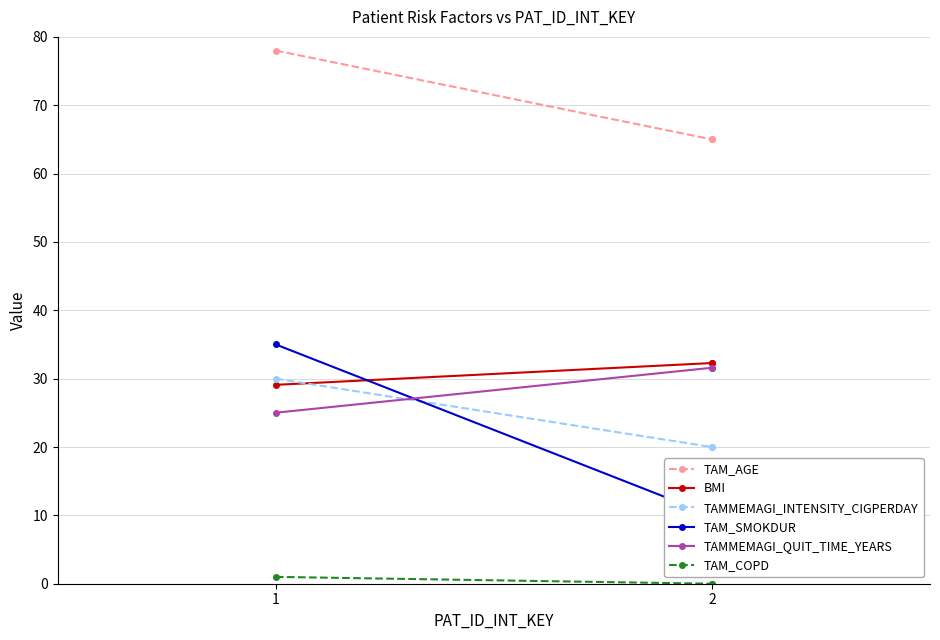

At which label does TAM_SMOKDUR reach its minimum?

2